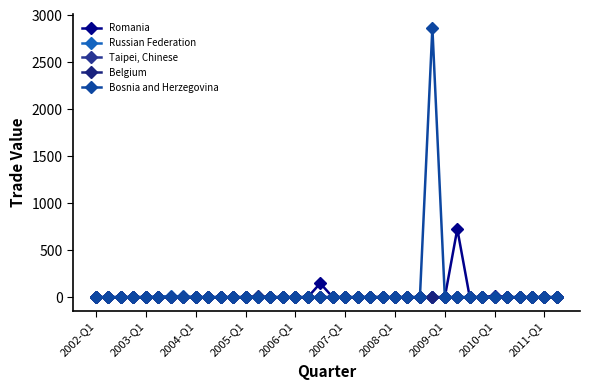

At which label does Russian Federation reach its peak?

2008-Q1